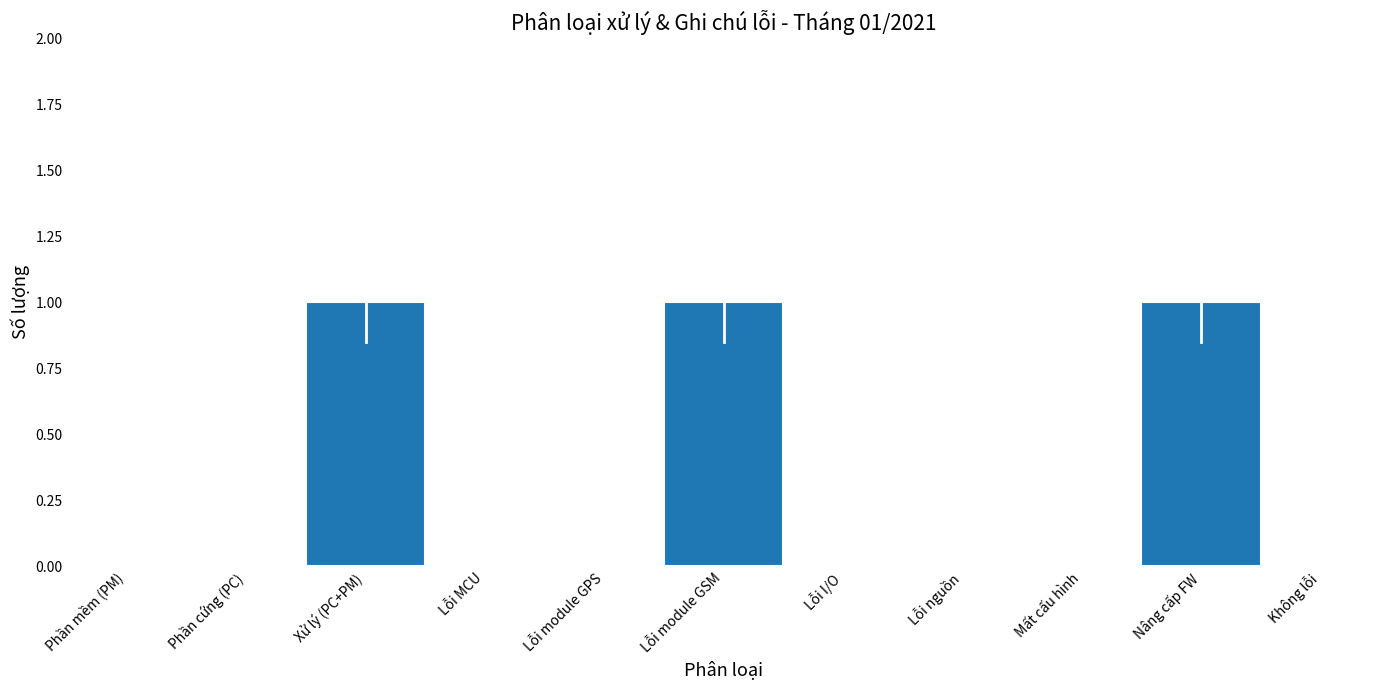

Reading left to right, what are all the values shown in this chart?

Phần mềm (PM)=0	Phần cứng (PC)=0	Xử lý (PC+PM)=1	Lỗi MCU=0	Lỗi module GPS=0	Lỗi module GSM=1	Lỗi I/O=0	Lỗi nguồn=0	Mất cấu hình=0	Nâng cấp FW=1	Không lỗi=0